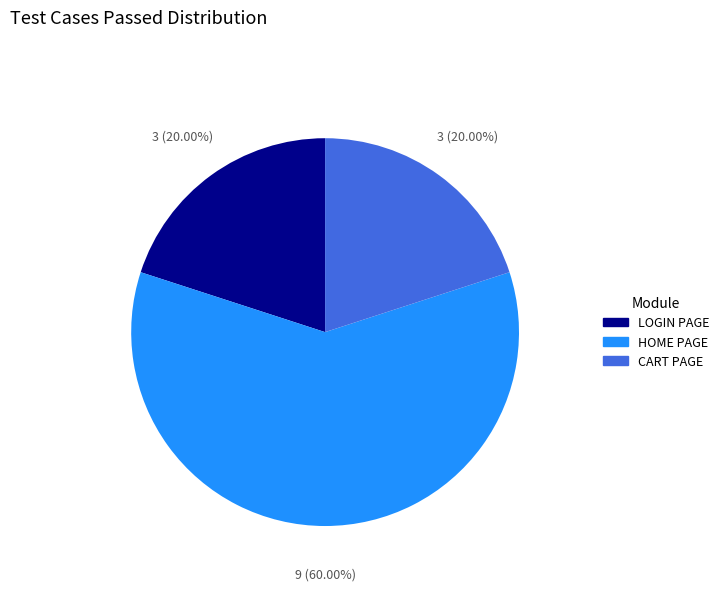

To the nearest percent, what portion does LOGIN PAGE represent?

20%